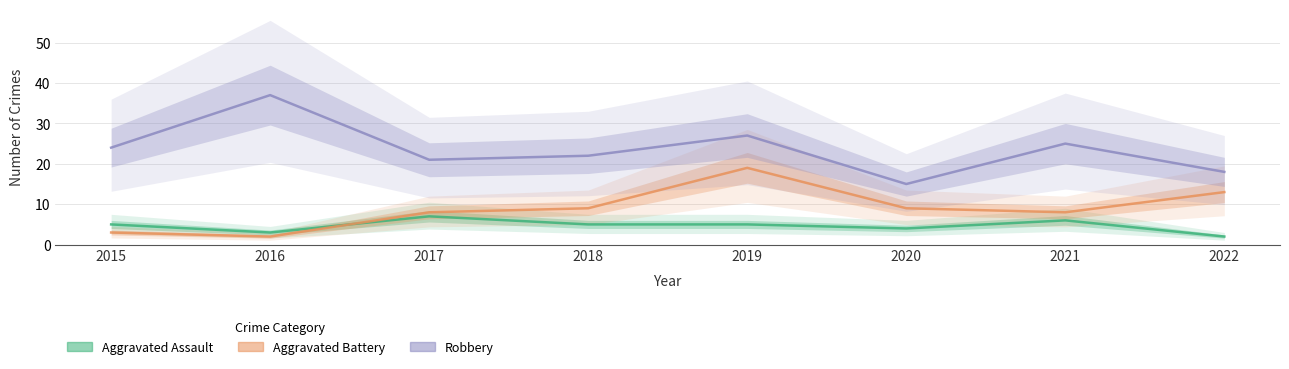

In Aggravated Assault, how many points are higher than both neighbors (excluding endpoints)?

2